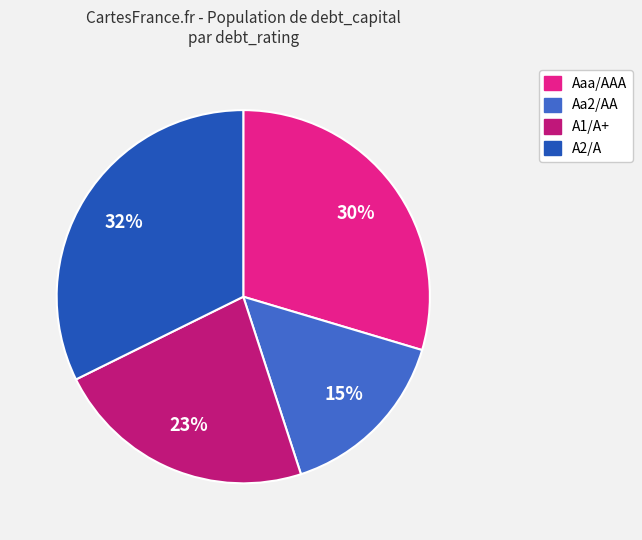

Which slice is the largest?

A2/A